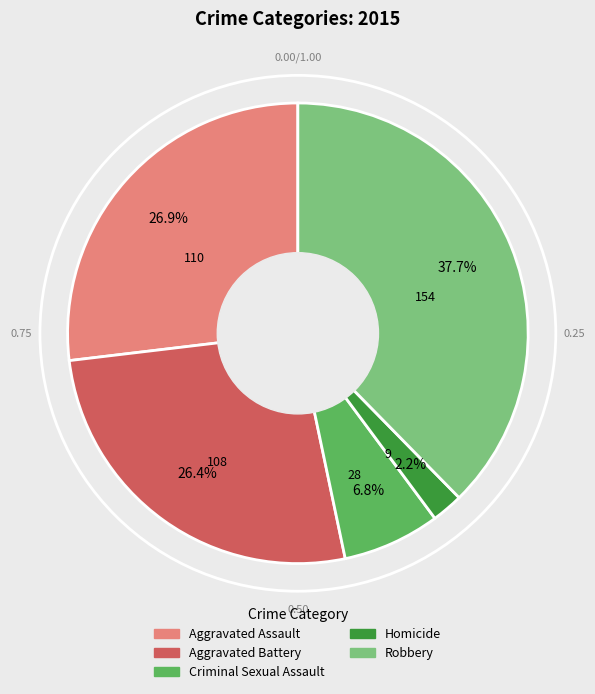

How many segments does this pie chart have?

5